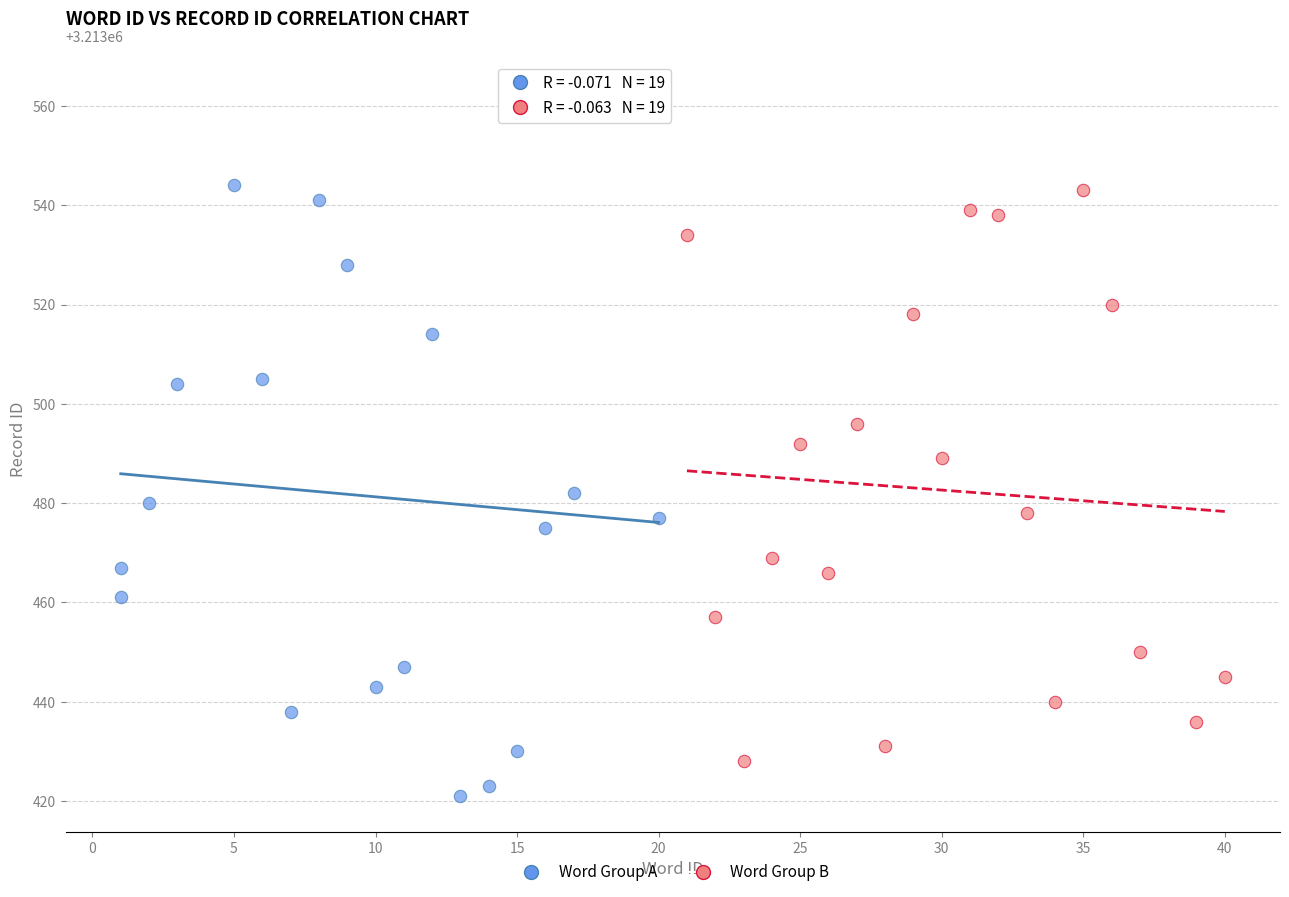

Which series contains the highest Y value?

Word Group A